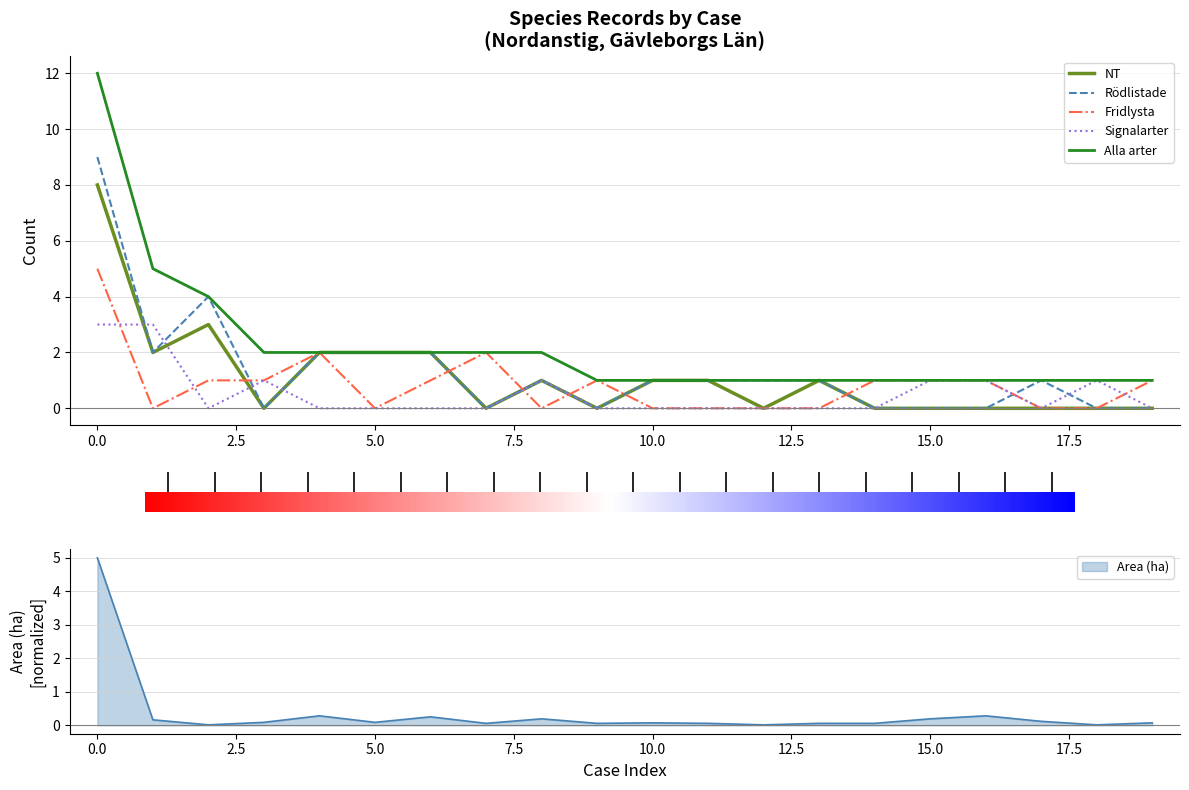

Reading right to left, extract all data points from this chart.

NT: 0.0	0.0	0.0	0.0	0.0	0.0	1.0	0.0	1.0	1.0	0.0	1.0	0.0	2.0	2.0	2.0	0.0	3.0	2.0	8.0
Rödlistade: 0.0	0.0	1.0	0.0	0.0	0.0	1.0	1.0	1.0	1.0	0.0	1.0	0.0	2.0	2.0	2.0	0.0	4.0	2.0	9.0
Fridlysta: 1.0	0.0	0.0	1.0	1.0	1.0	0.0	0.0	0.0	0.0	1.0	0.0	2.0	1.0	0.0	2.0	1.0	1.0	0.0	5.0
Signalarter: 0.0	1.0	0.0	1.0	1.0	0.0	0.0	0.0	0.0	0.0	0.0	1.0	0.0	0.0	0.0	0.0	1.0	0.0	3.0	3.0
Alla arter: 1.0	1.0	1.0	1.0	1.0	1.0	1.0	1.0	1.0	1.0	1.0	2.0	2.0	2.0	2.0	2.0	2.0	4.0	5.0	12.0
Area (ha): 0.1	0.0	0.1	0.3	0.2	0.1	0.1	0.0	0.1	0.1	0.1	0.2	0.1	0.3	0.1	0.3	0.1	0.0	0.2	5.0